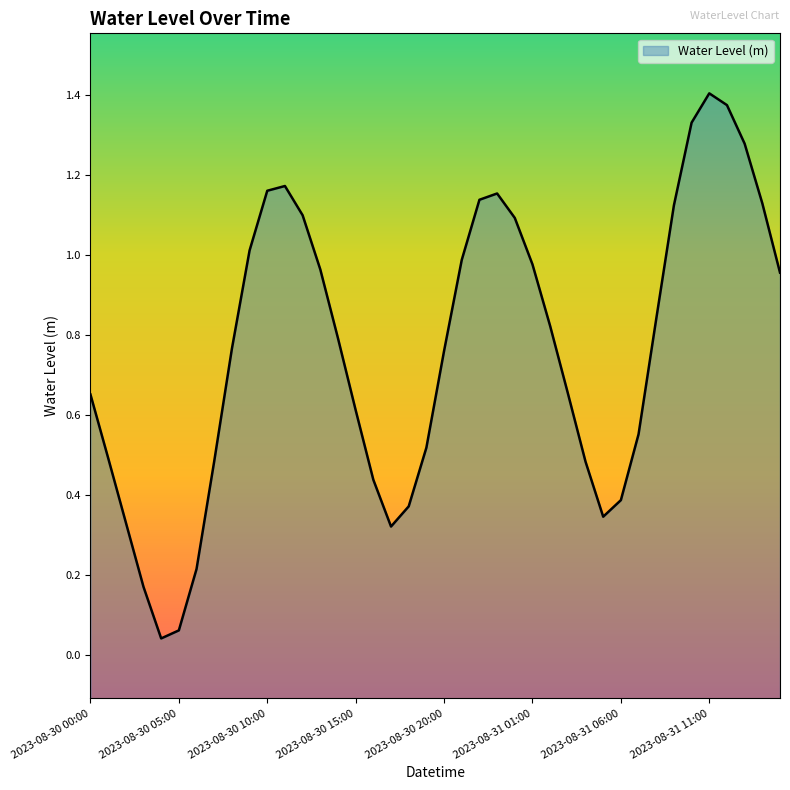

Which has a higher value, 2023-08-30 20:00 or 2023-08-30 22:00?

2023-08-30 22:00